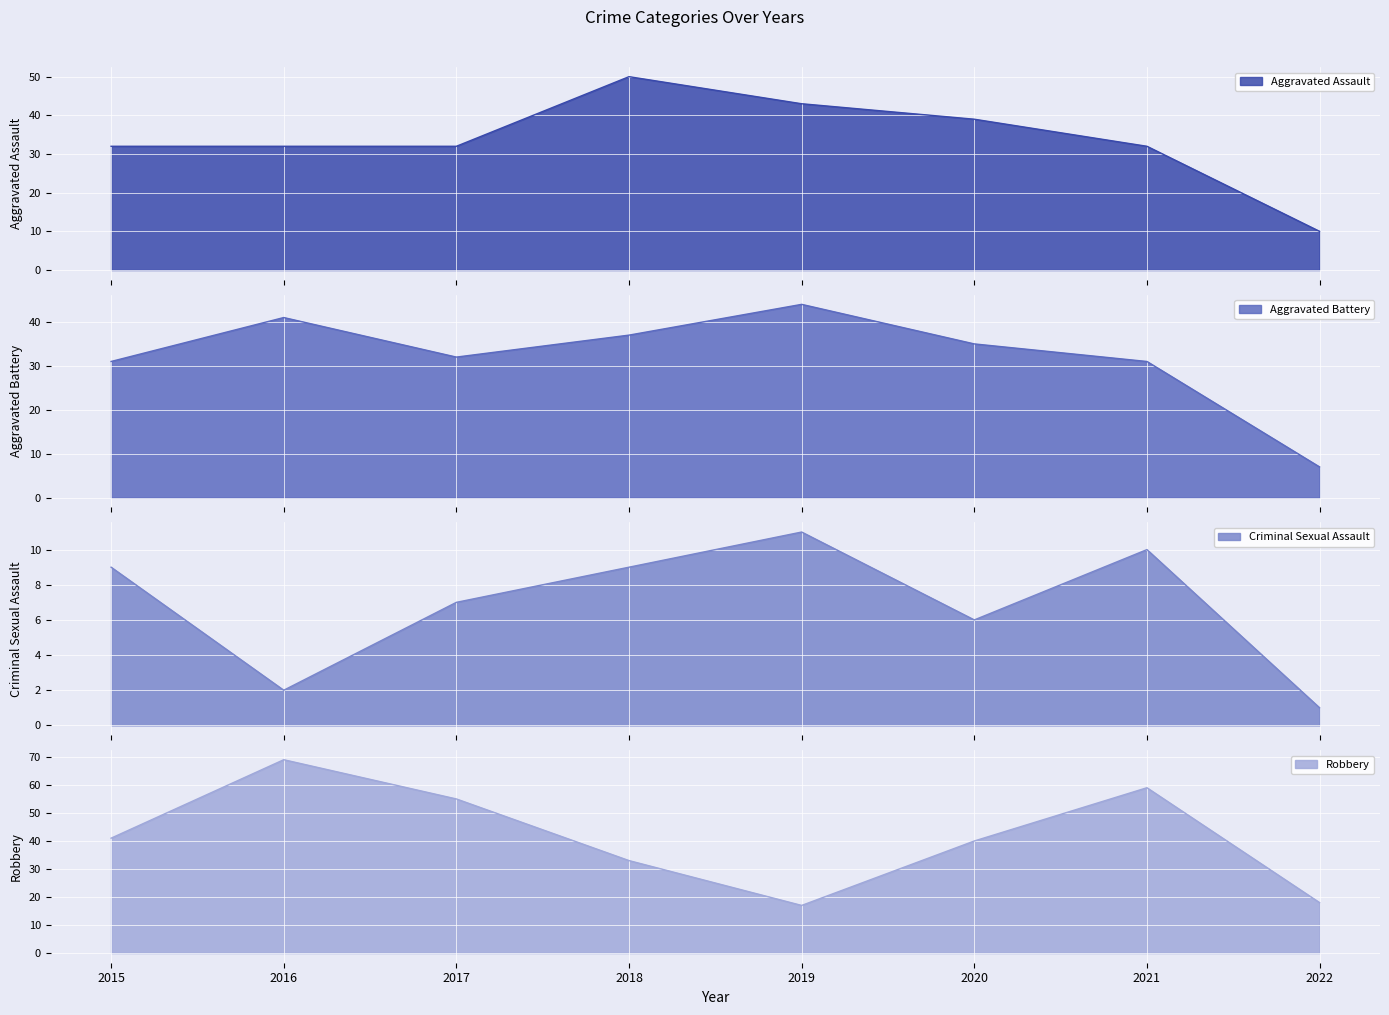

Which label corresponds to the smallest value in the chart?

2022